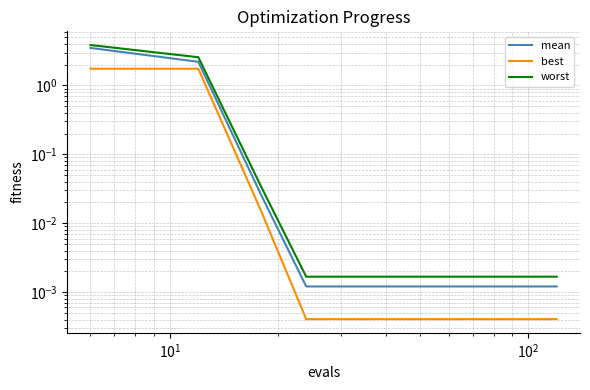

True or false: best and mean intersect in this chart.

False